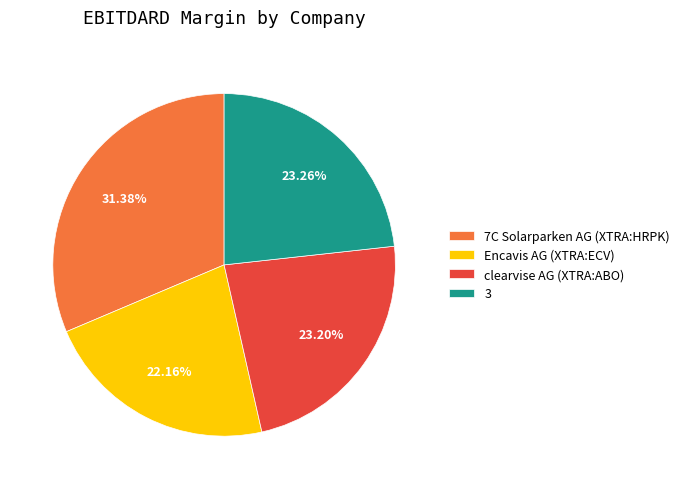

To the nearest percent, what percentage of the pie is 7C Solarparken AG (XTRA:HRPK)?

31%